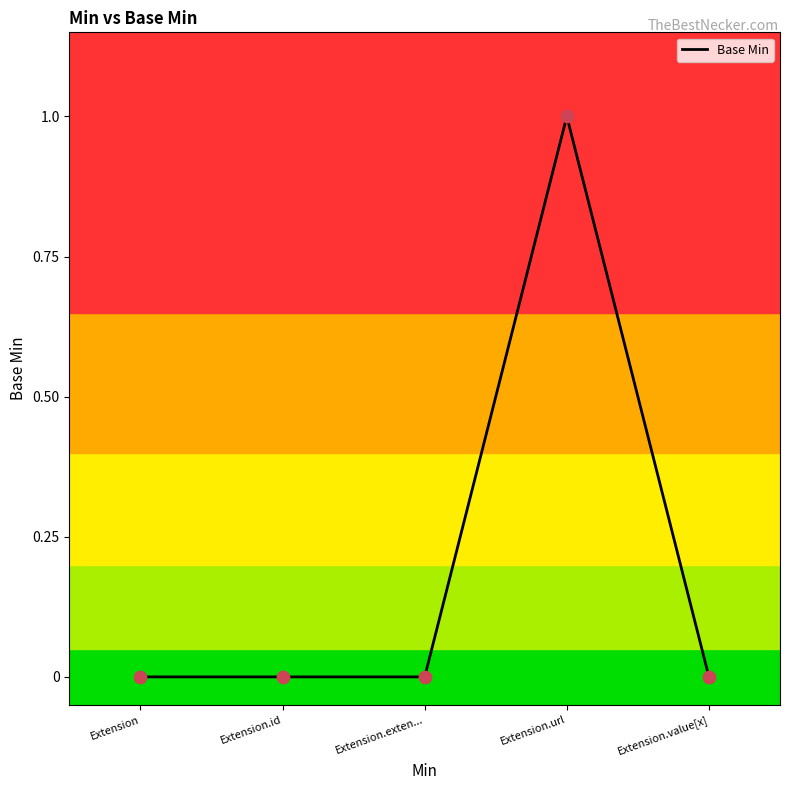

What is the change in value from Extension.exten... to Extension.url?

+1